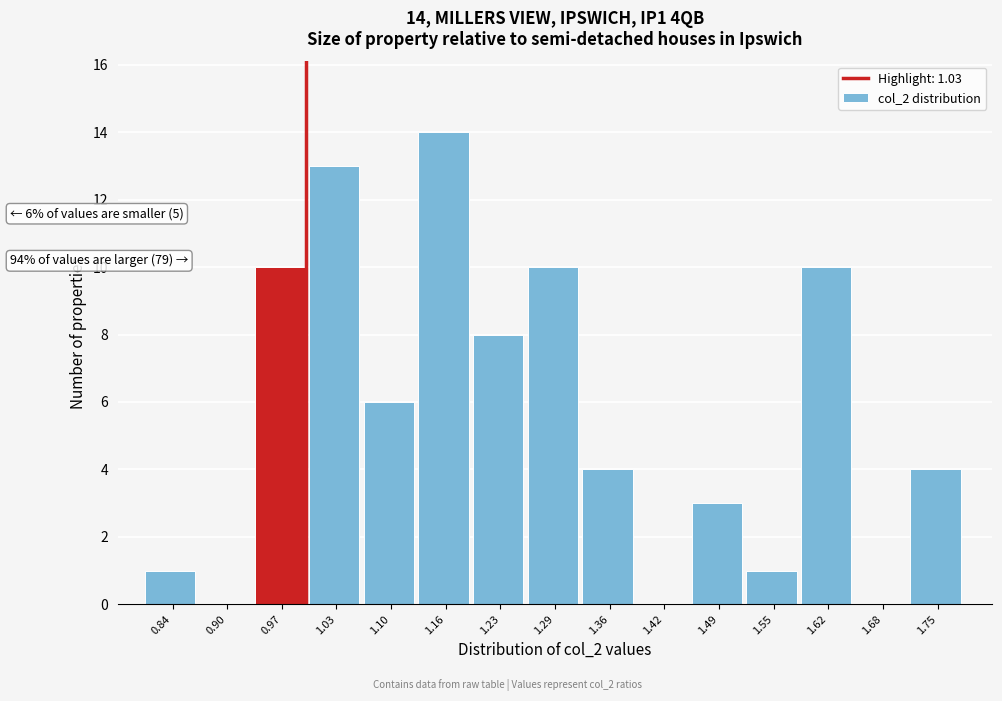

Reading left to right, what are all the values shown in this chart?

0.84=1	0.90=0	0.97=10	1.03=13	1.10=6	1.16=14	1.23=8	1.29=10	1.36=4	1.42=0	1.49=3	1.55=1	1.62=10	1.68=0	1.75=4